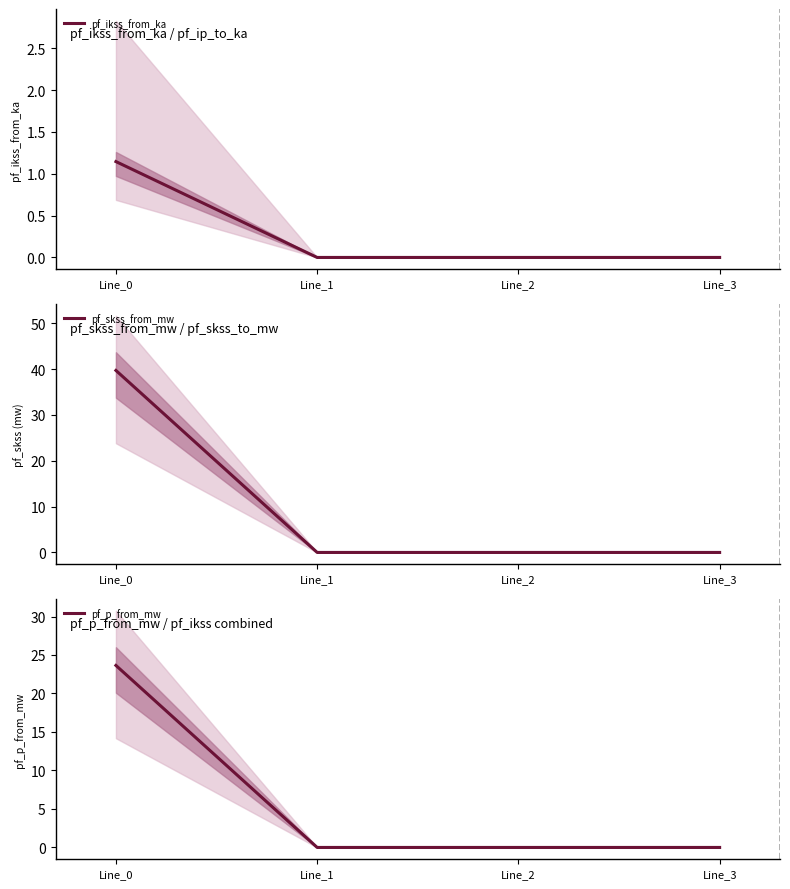

Rank the categories by pf_skss_from_mw value from highest to lowest.

Line_0, Line_1, Line_2, Line_3